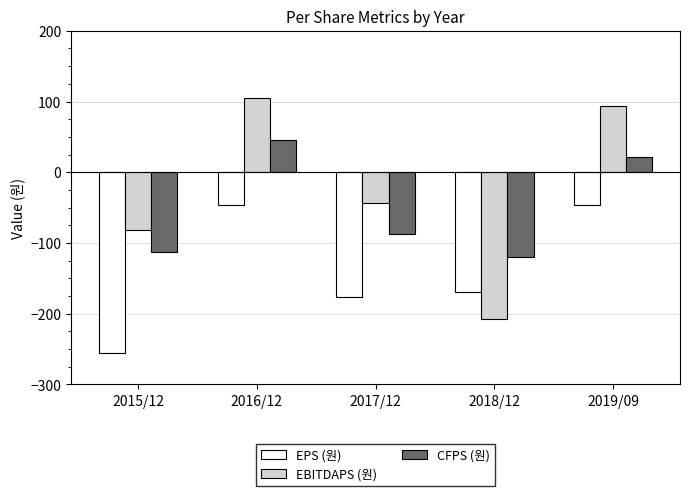

What is the value of the EPS (원) bar at the 5th from the left?

-47